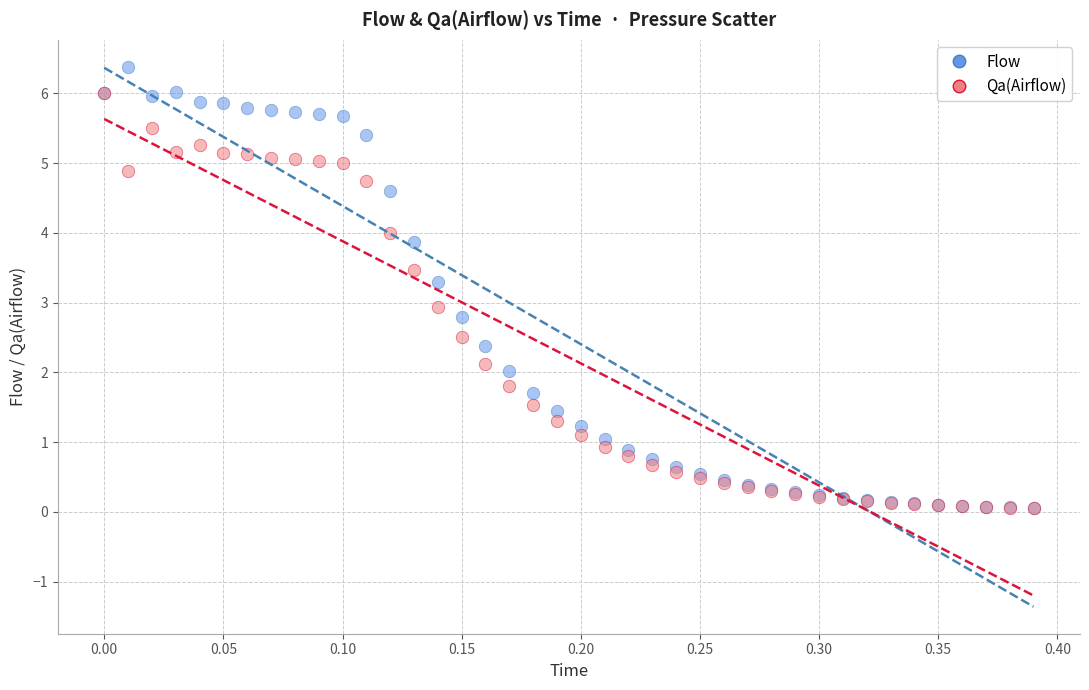

What are all the series names shown in the legend?

Flow, Qa(Airflow)